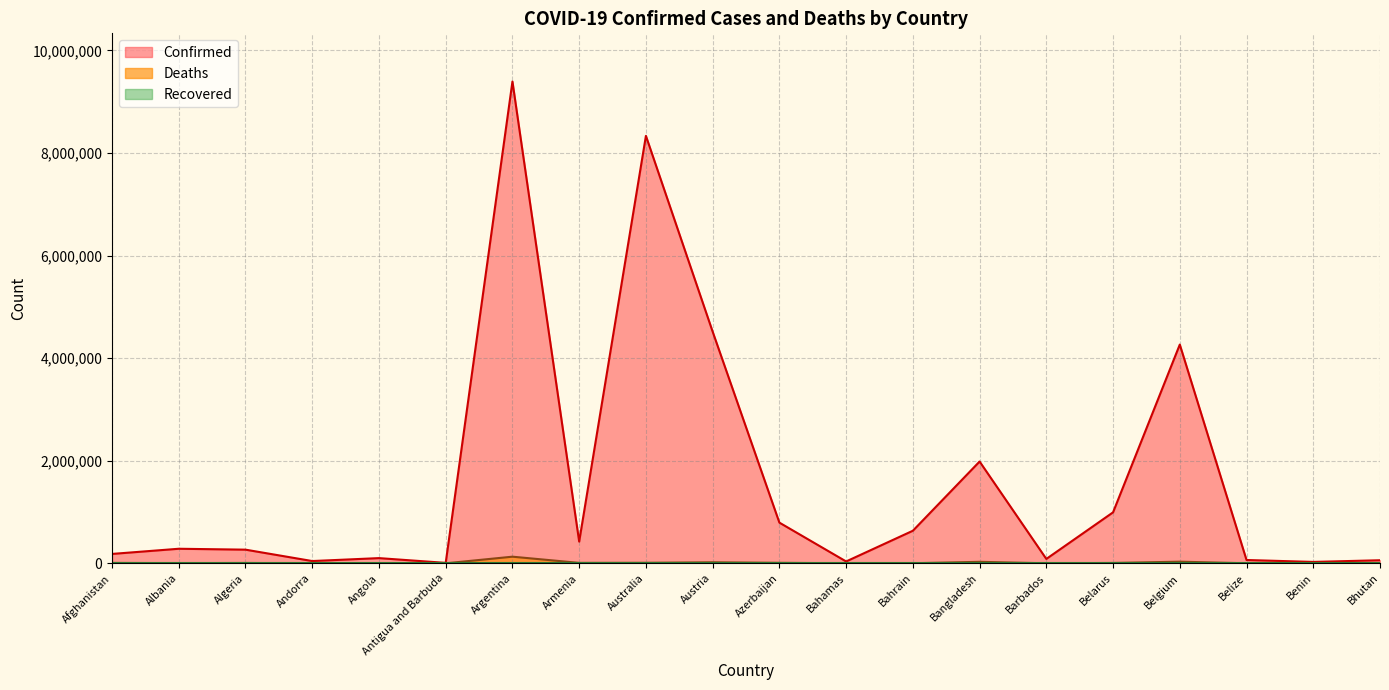

At which category does the chart reach its peak across all series?

Argentina